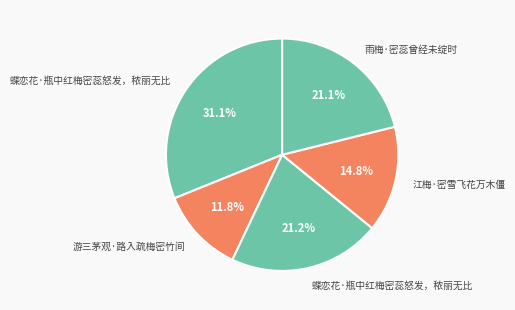

Count the number of slices in the pie.

5